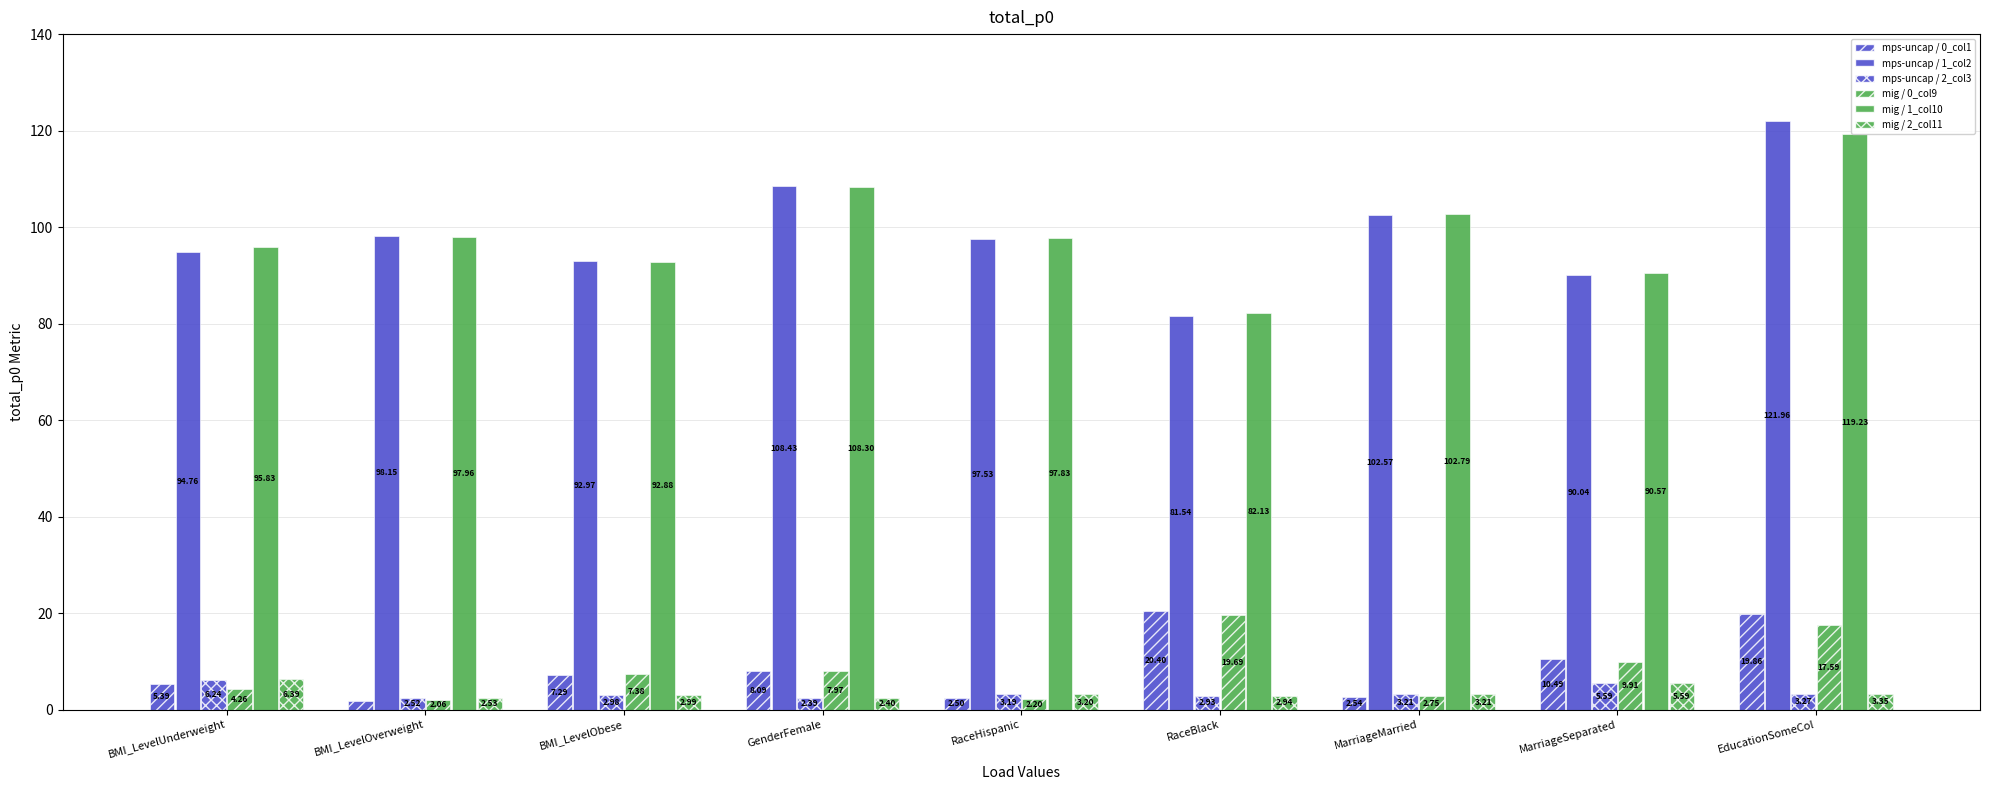

How many groups of bars are there?

9